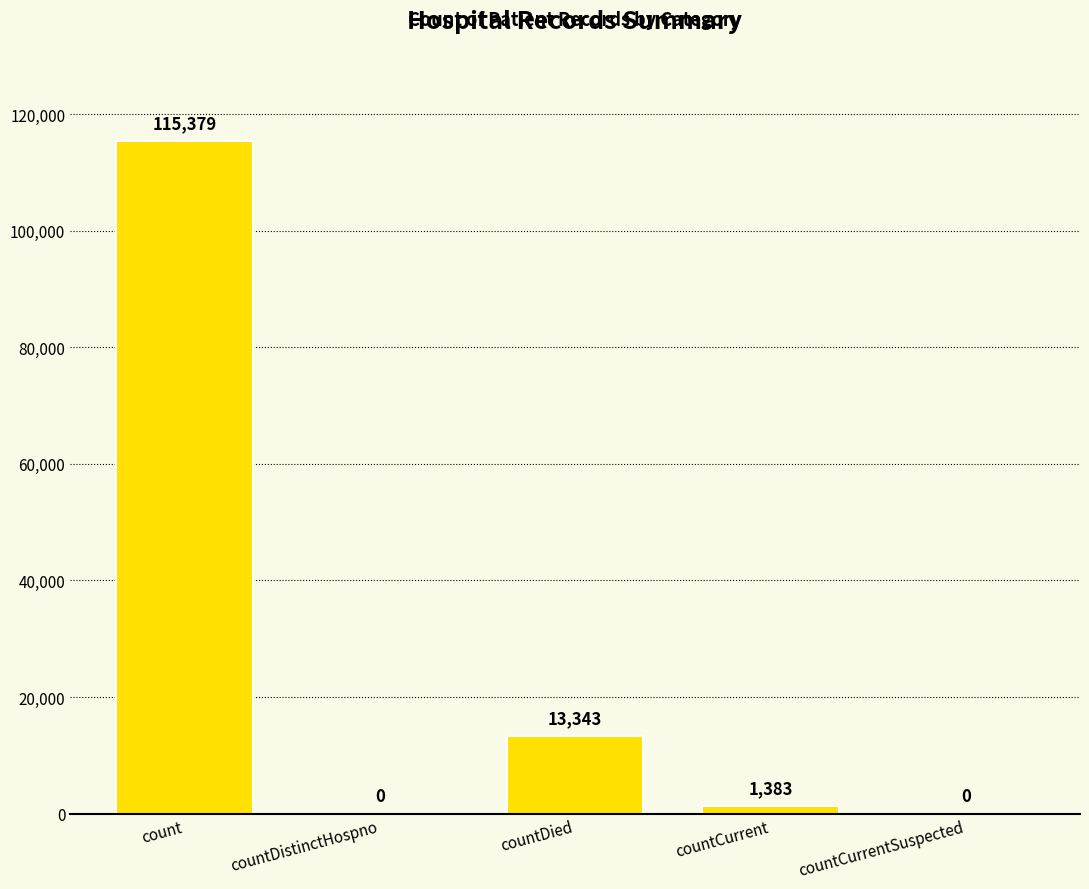

What is the average value?

26021